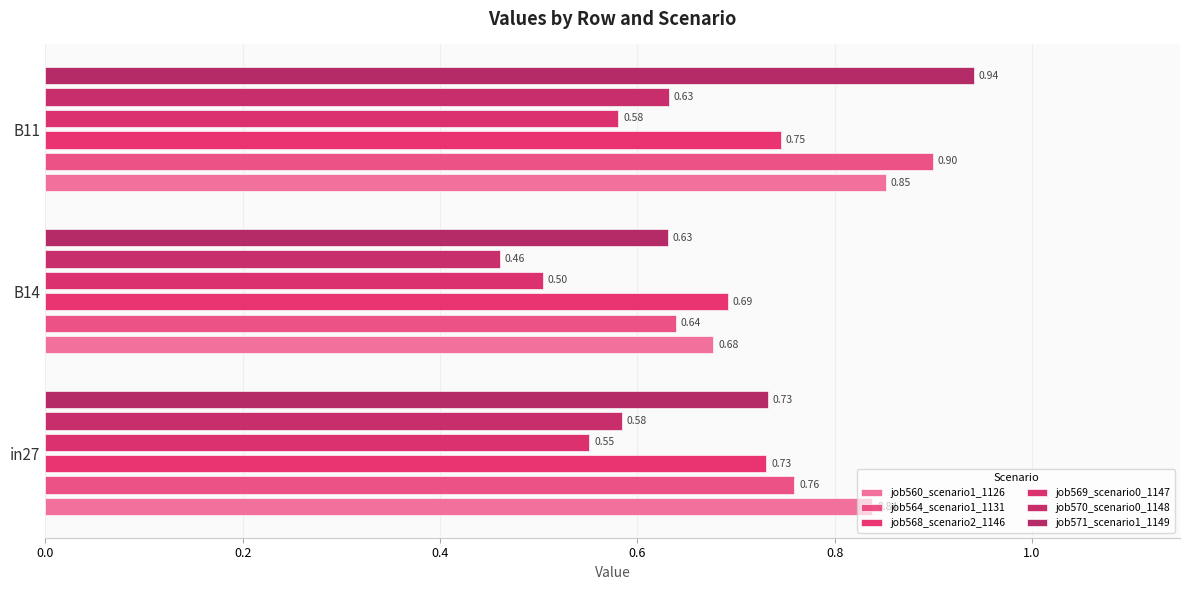

How many series are shown in this chart?

6